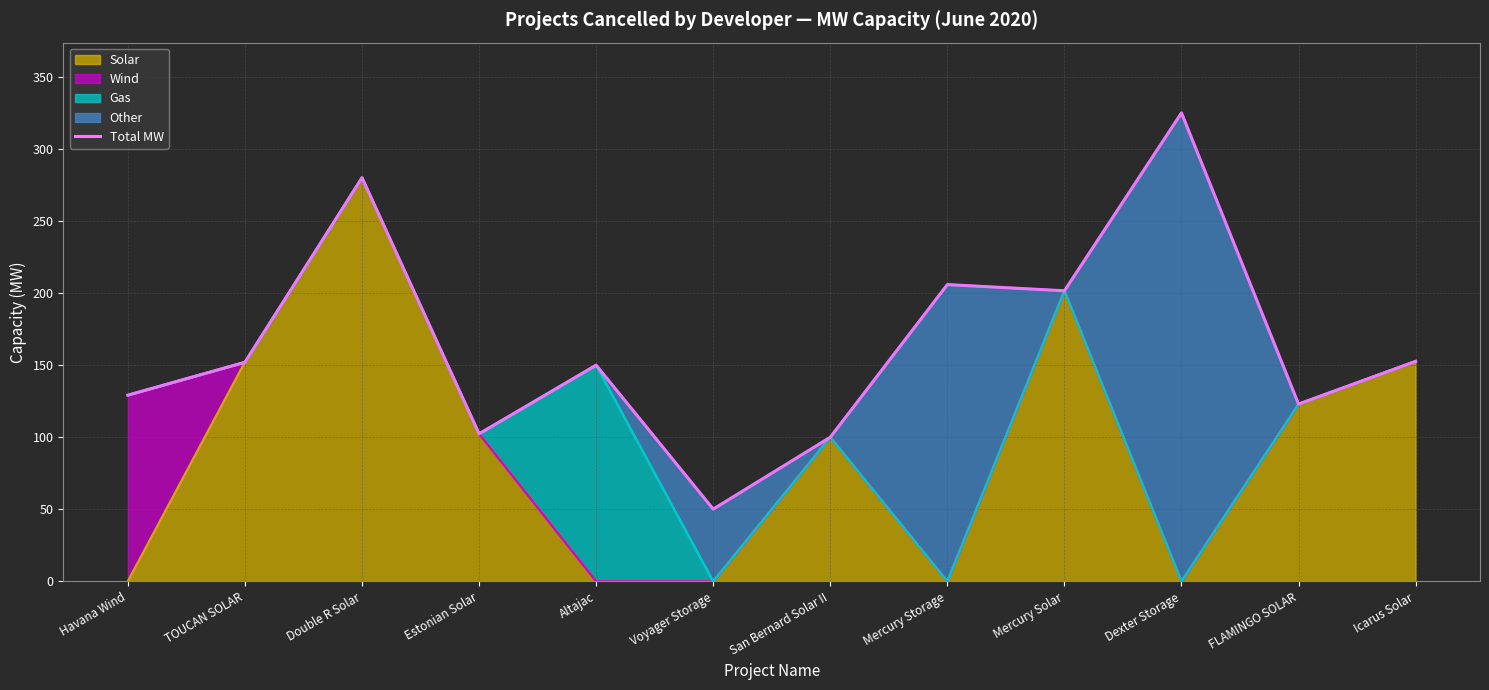

Which has a higher value, Icarus Solar or Mercury Storage?

Mercury Storage